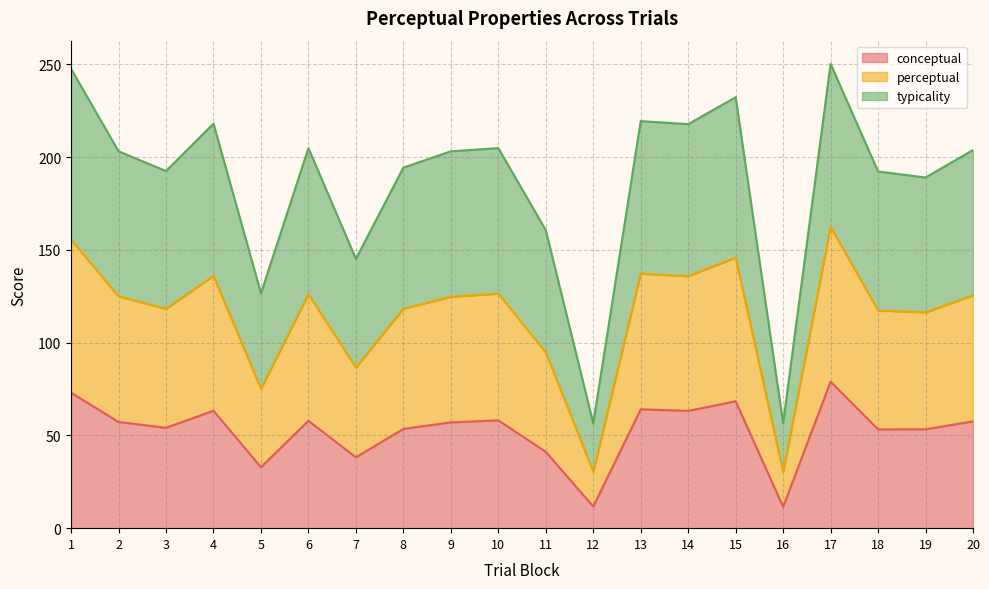

What is the total value across all series at 12?

56.5